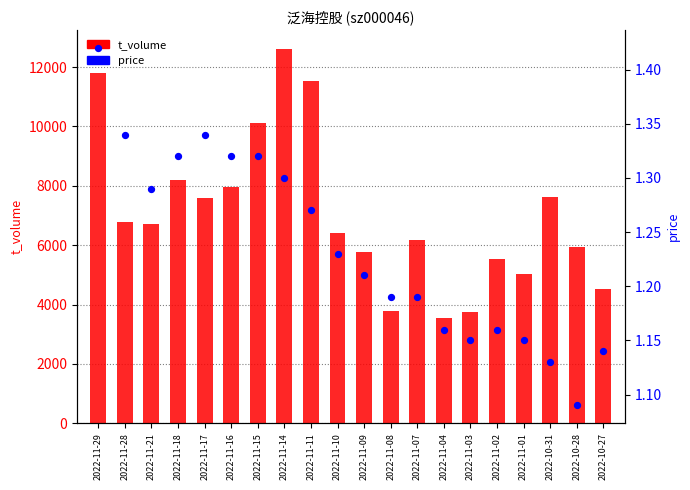

At which category is the sum across all series the highest?

2022-11-14